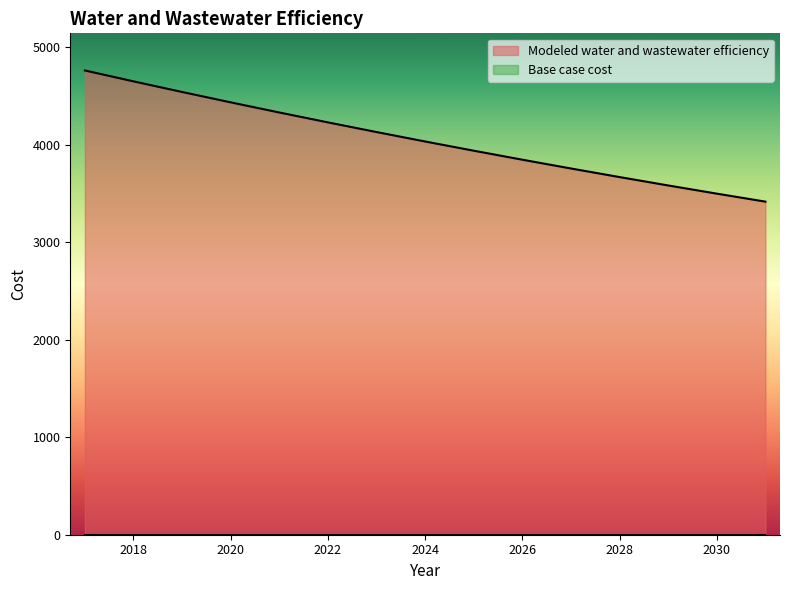

True or false: there are more than 0 points higher than both neighbors.

False